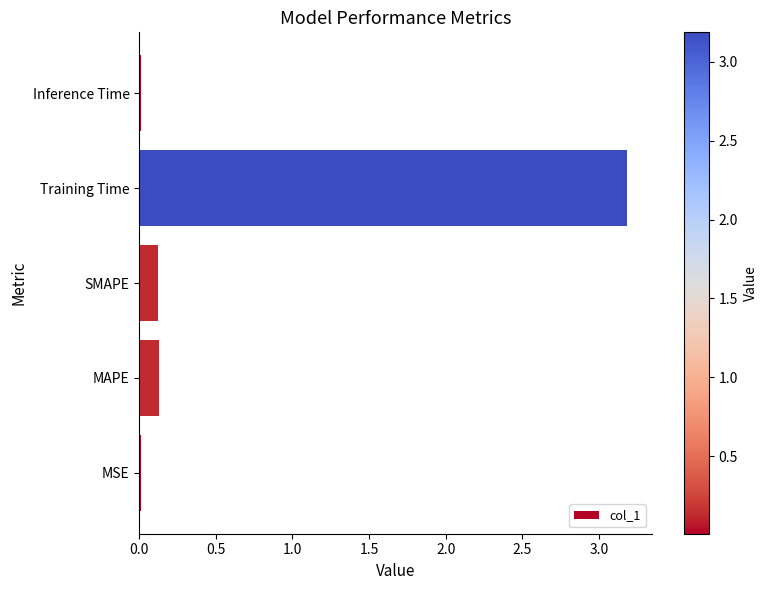

What is the sum of all values?

3.5